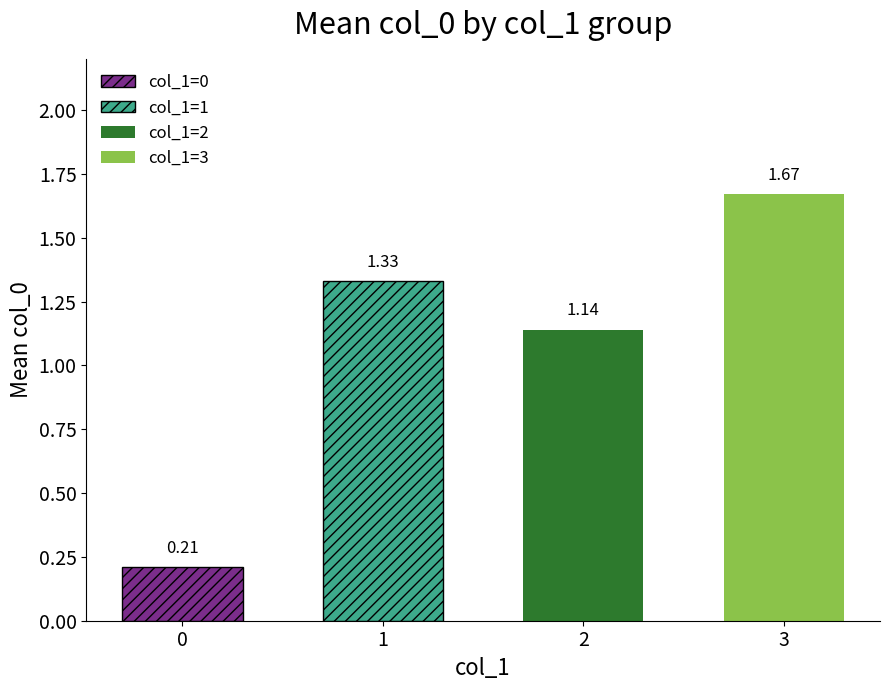

Rank the categories by value from lowest to highest.

0, 2, 1, 3